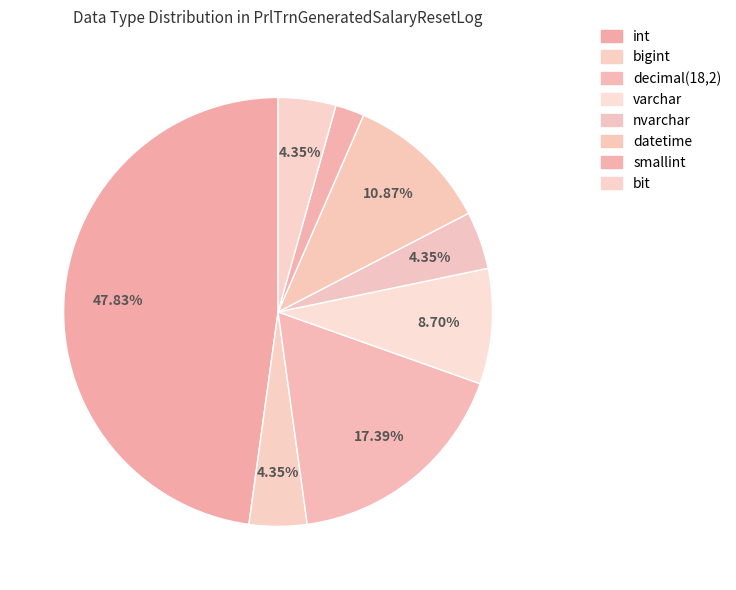

Between varchar and datetime, which is larger?

datetime